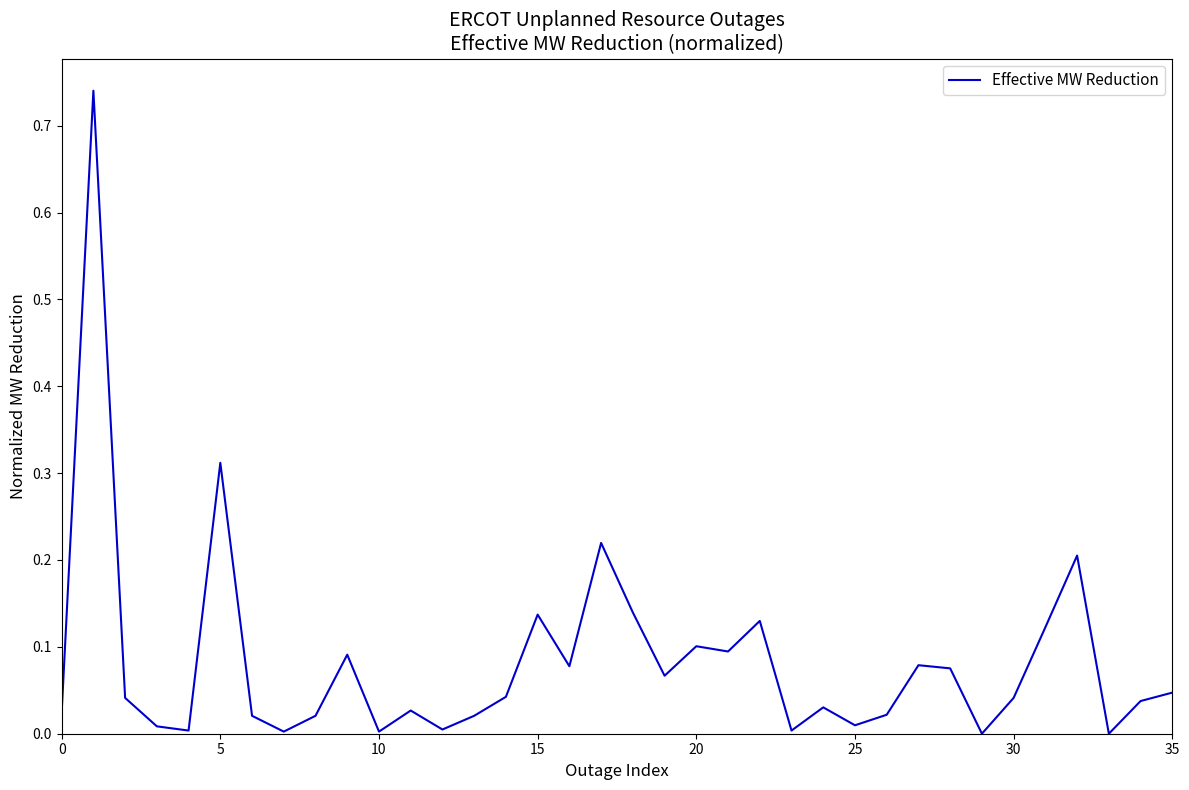

How many interior local peaks (higher than both neighbors) does the data have?

11